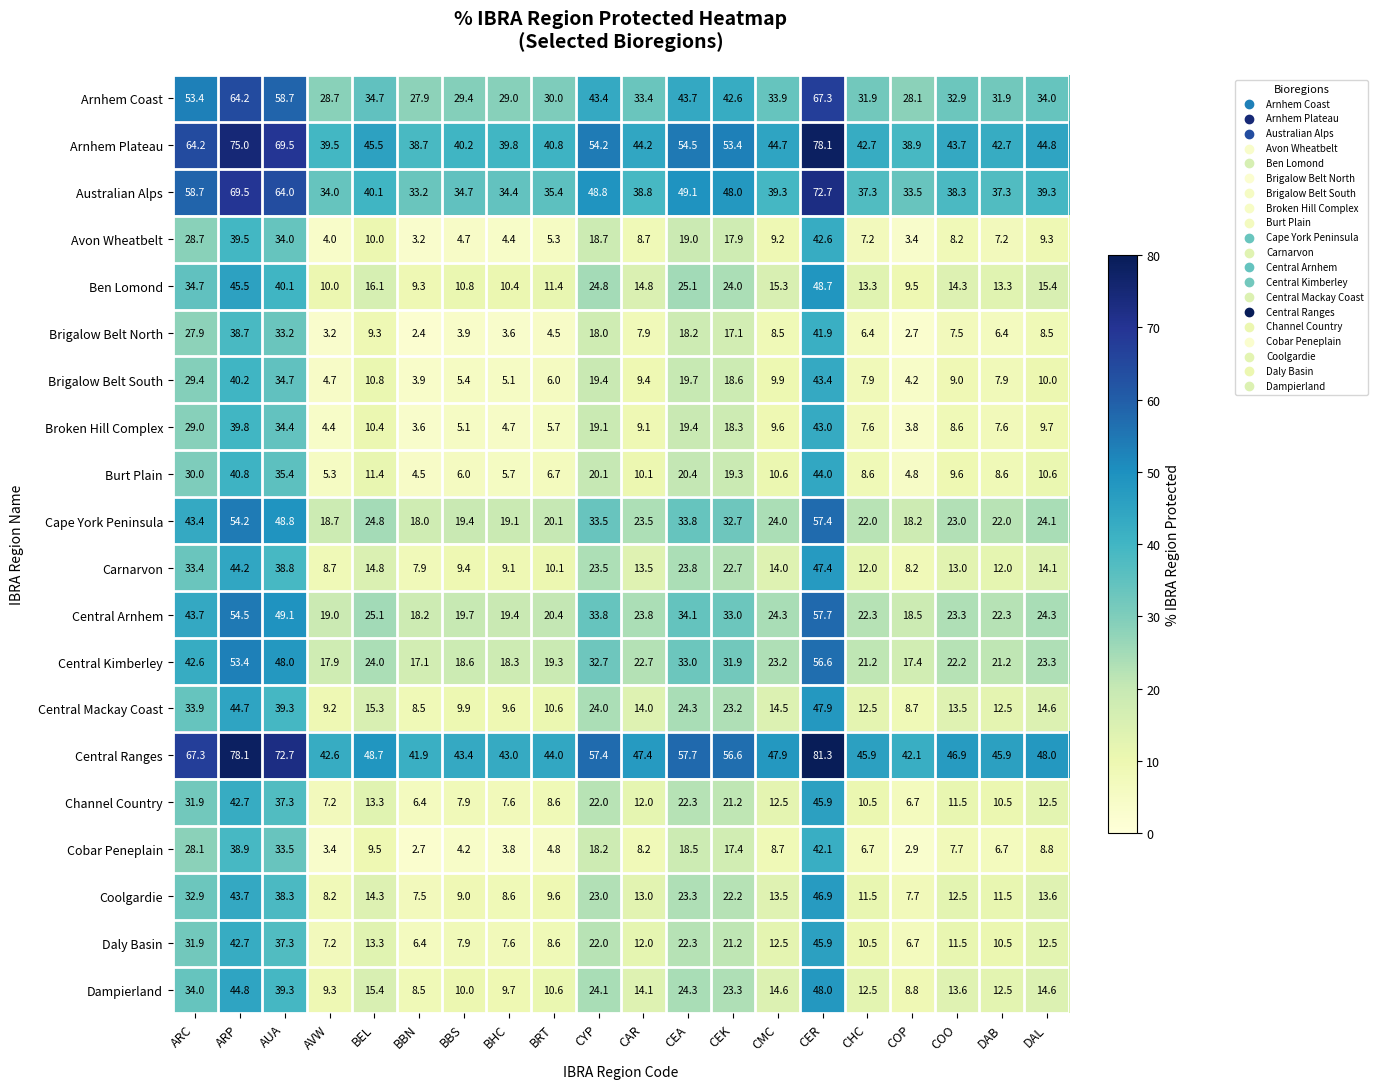

What is the sum of all Australian Alps values?

886.4